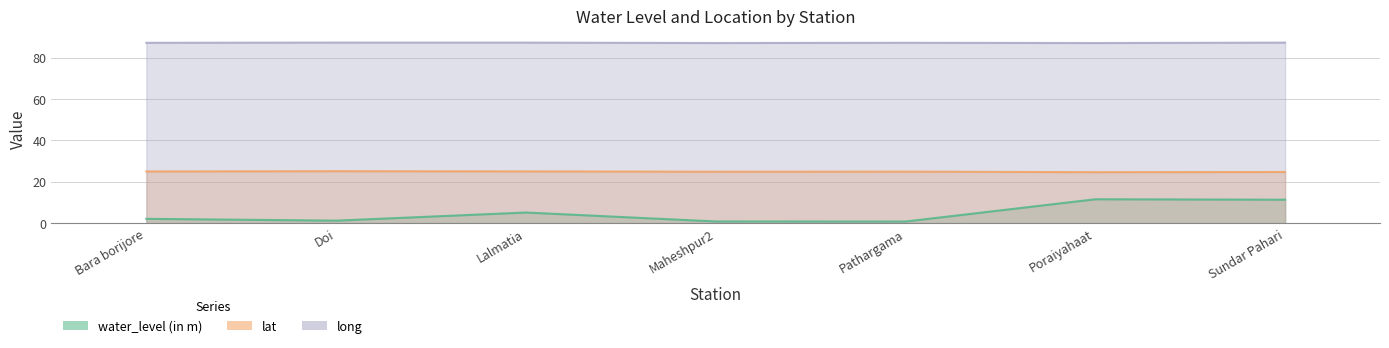

Between Pathargama and Doi, which is larger?

Doi